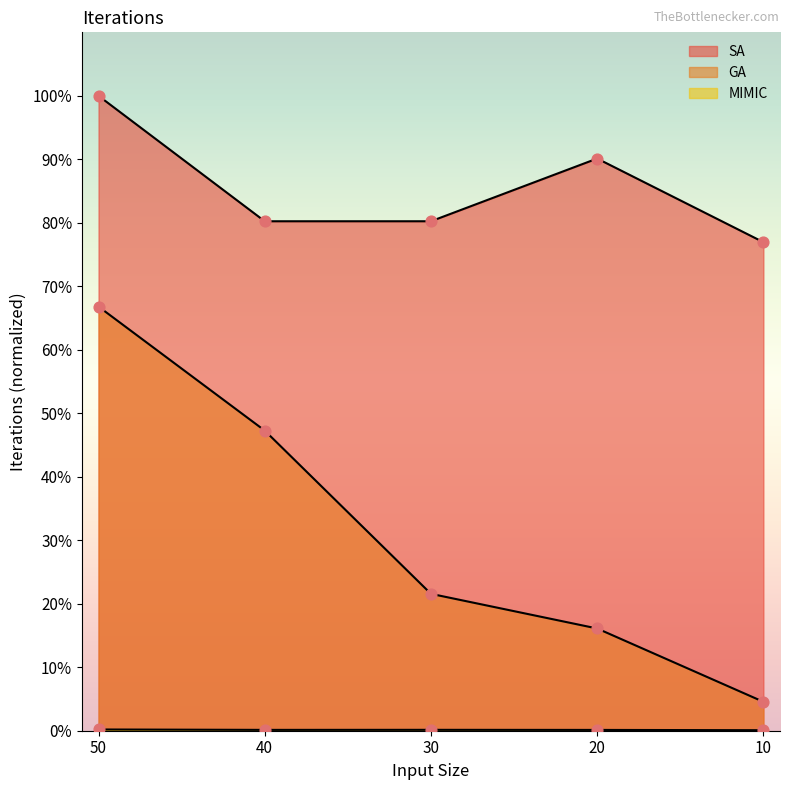

Which series contains the highest Y value?

SA